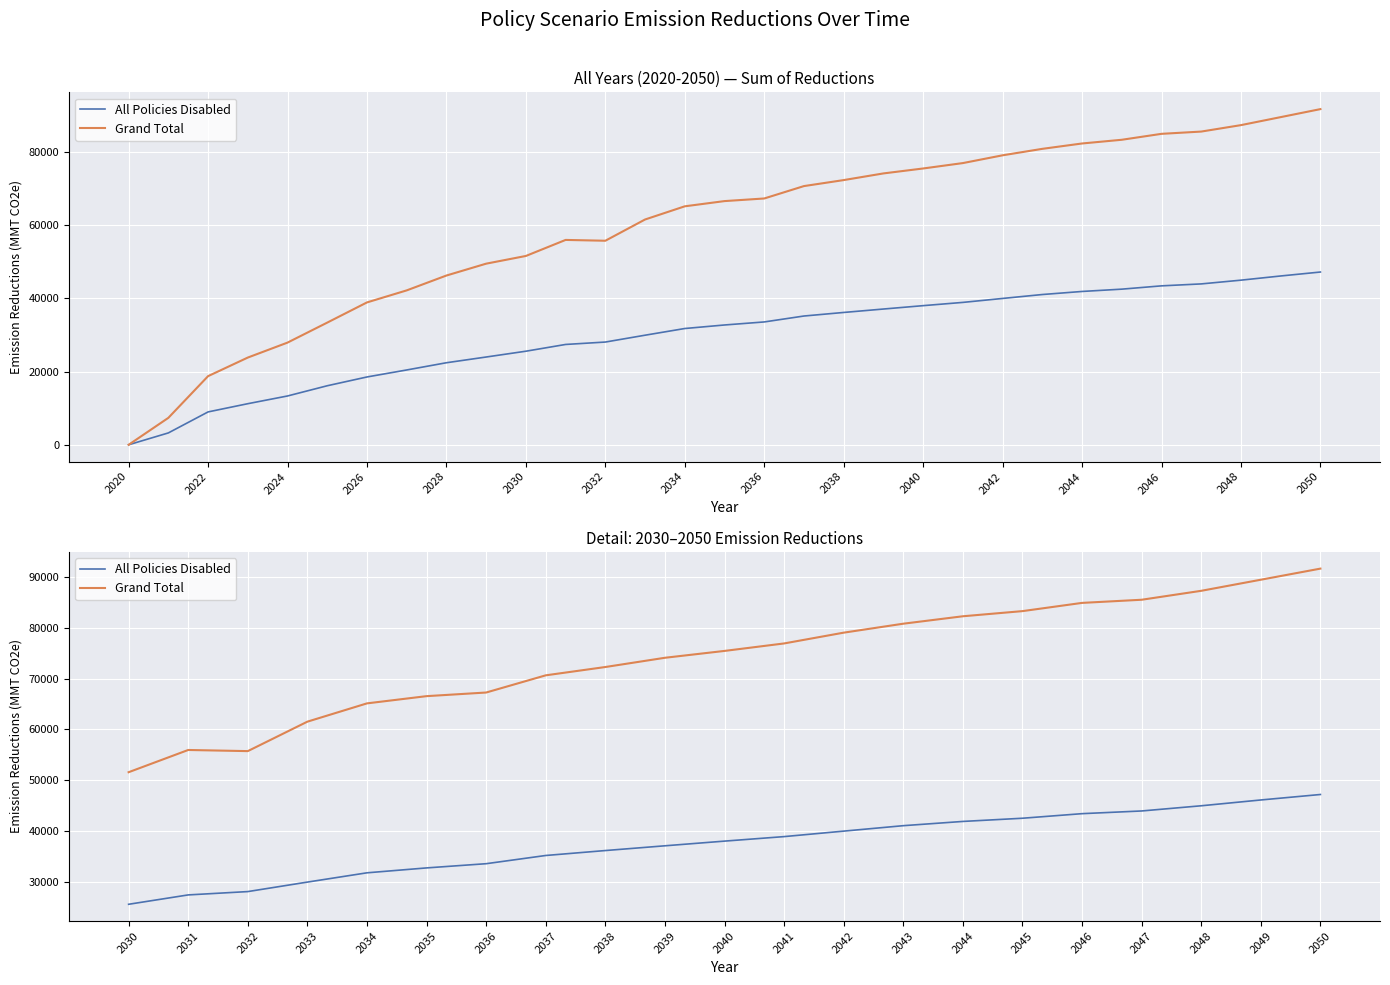

Which series has the largest total across all categories?

Grand Total